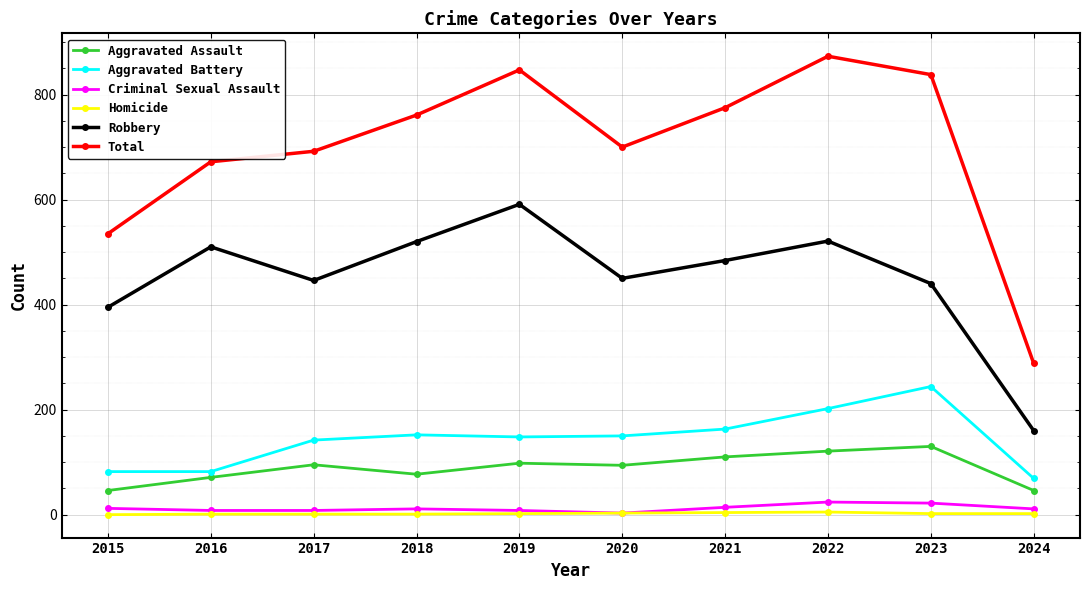

At which category does the chart reach its peak across all series?

2022